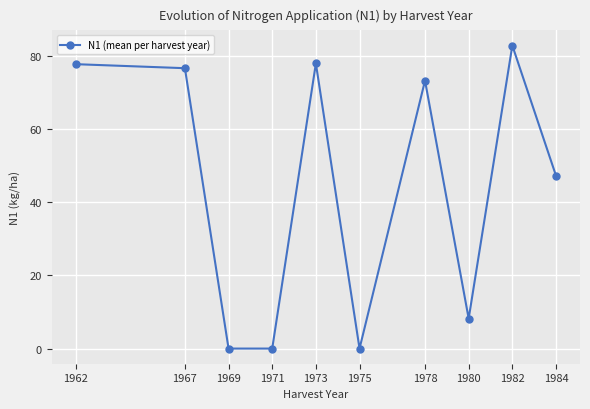

What is the difference between the second highest and minimum values?

78.0